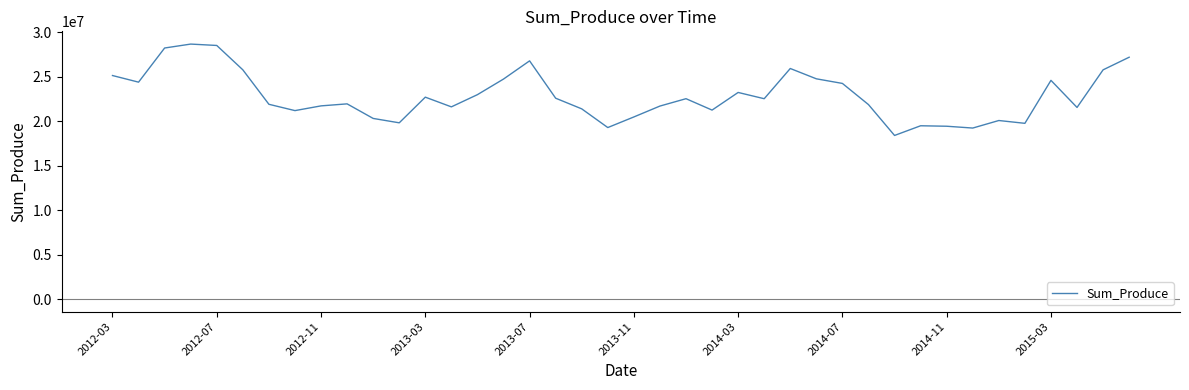

What is the maximum value shown in the chart?

28691364.3